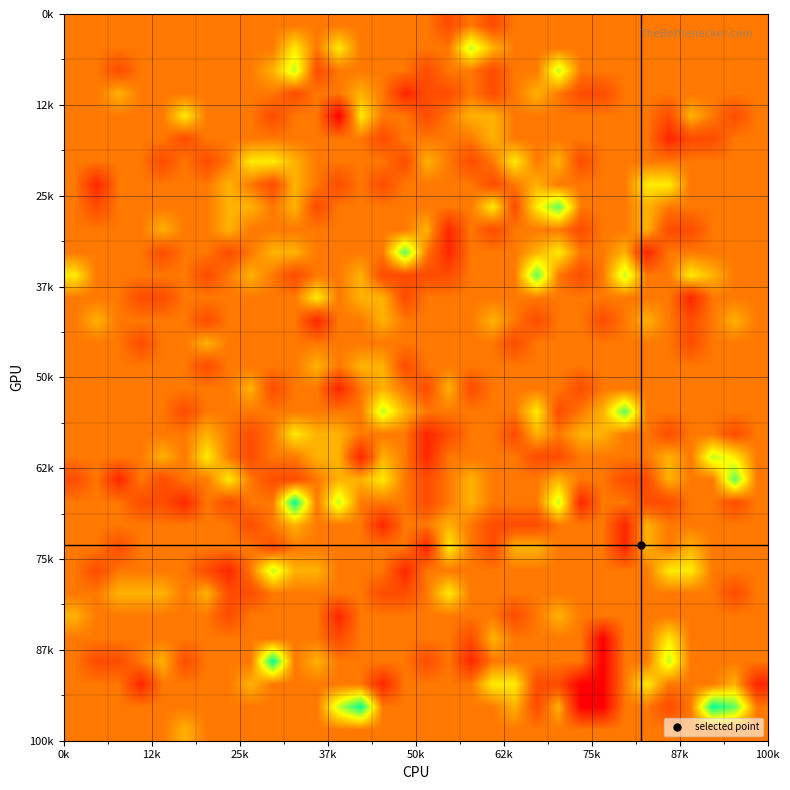

At how many categories does at least one series exceed 1?

24